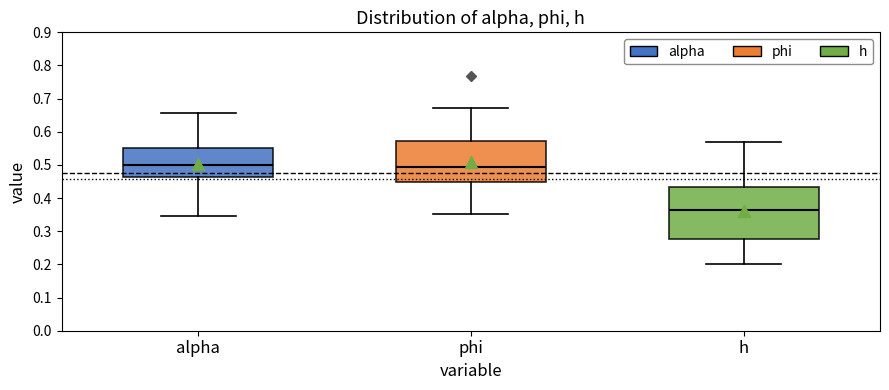

Where is the lower edge of the box for h on the y-axis? The values are not printed on the chart, so give them approximately, as read against the axis.

0.28